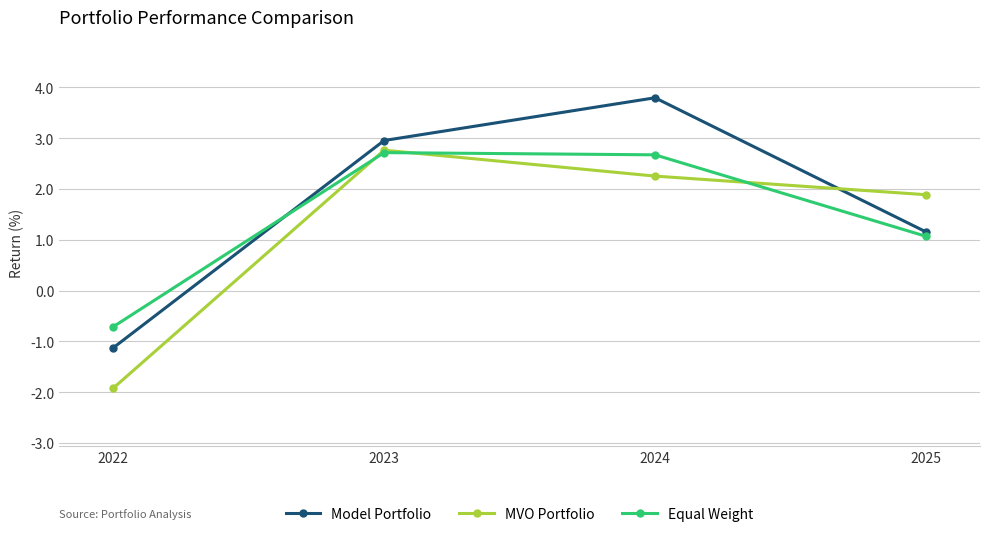

What is the sum of all Equal Weight values?

5.7